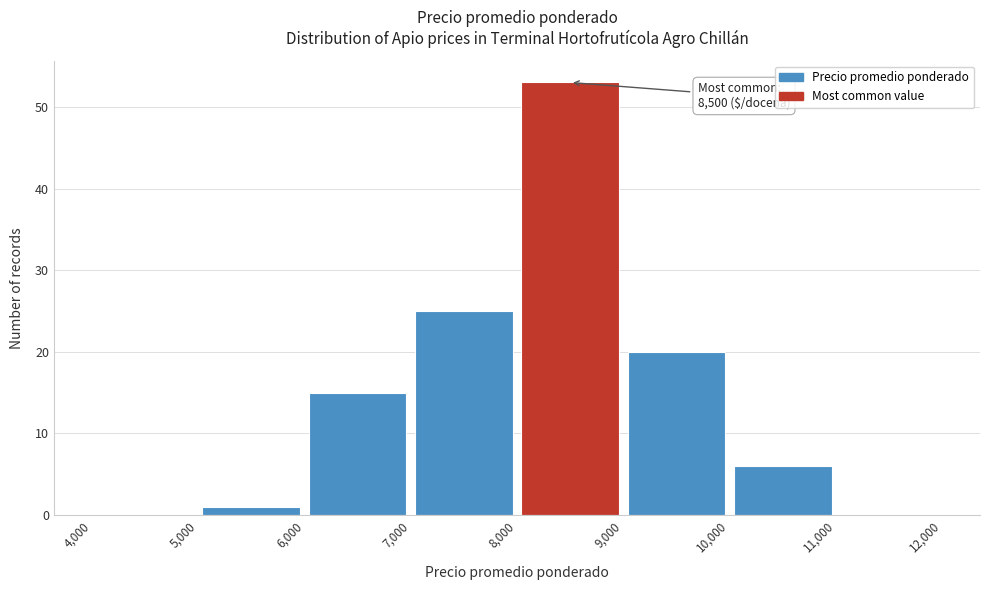

Which range on the x-axis has the tallest bar?

8,000 to 9,000